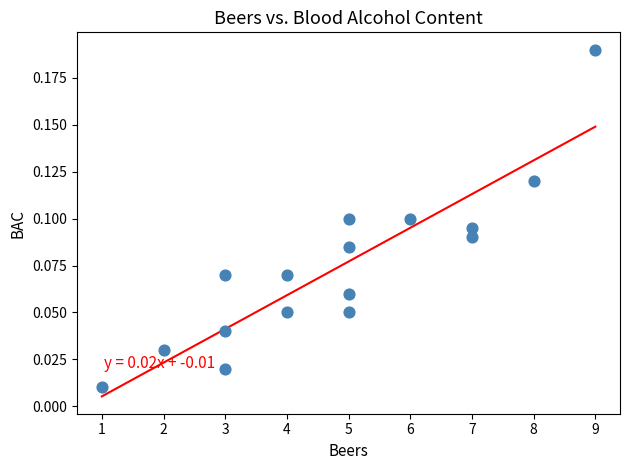

What is the range of X values (max minus min)?

8.0